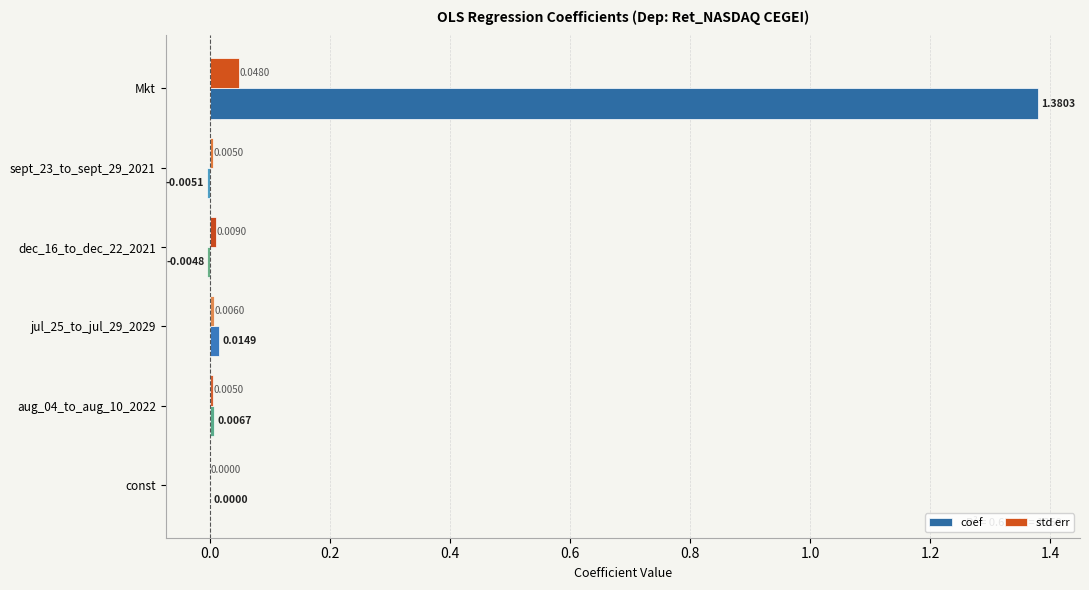

How many data points in coef are above 0?

4